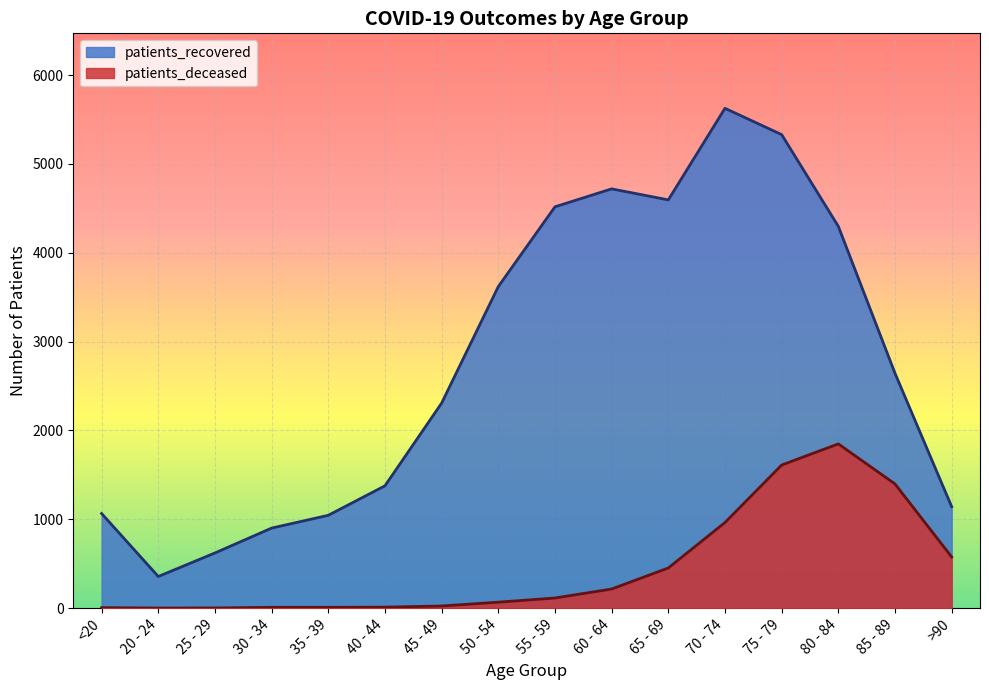

Reading right to left, what are all the values shown in this chart?

patients_deceased: >90=576	85 - 89=1398	80 - 84=1849	75 - 79=1611	70 - 74=964	65 - 69=452	60 - 64=215	55 - 59=114	50 - 54=67	45 - 49=24	40 - 44=11	35 - 39=9	30 - 34=9	25 - 29=2	20 - 24=1	<20=5
patients_recovered: >90=1142	85 - 89=2644	80 - 84=4298	75 - 79=5331	70 - 74=5627	65 - 69=4596	60 - 64=4720	55 - 59=4518	50 - 54=3620	45 - 49=2308	40 - 44=1377	35 - 39=1045	30 - 34=901	25 - 29=621	20 - 24=356	<20=1065